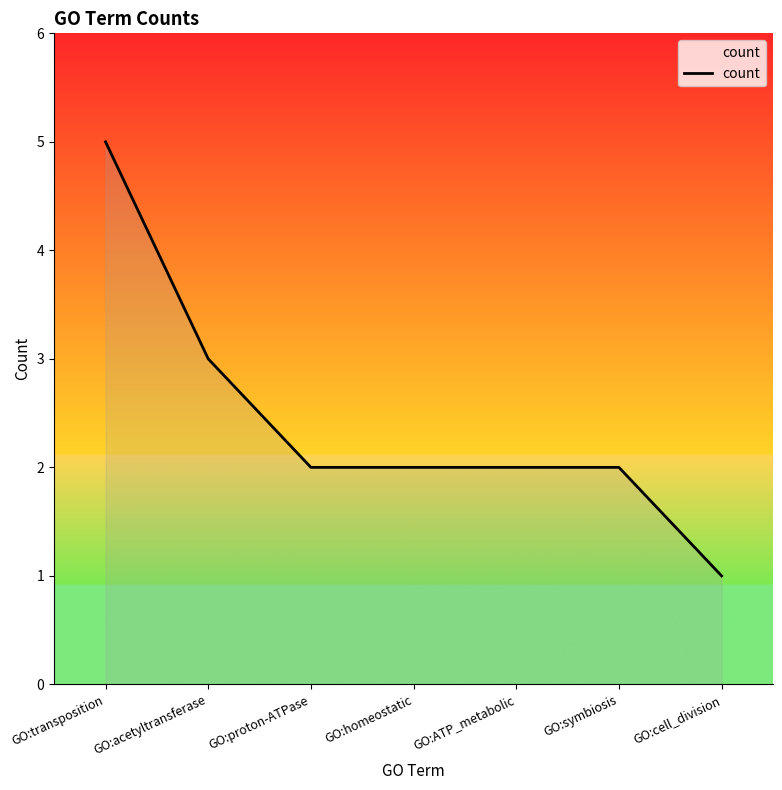

Approximately how many times larger is the value at GO:ATP_metabolic compared to GO:proton-ATPase?

1.0